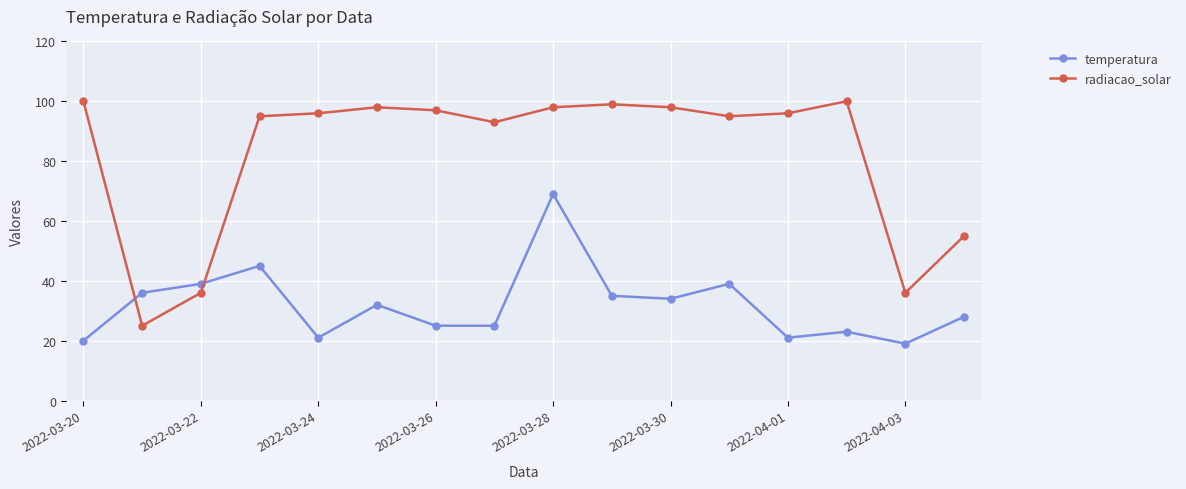

Rank the series by their average value, from highest to lowest.

radiacao_solar, temperatura